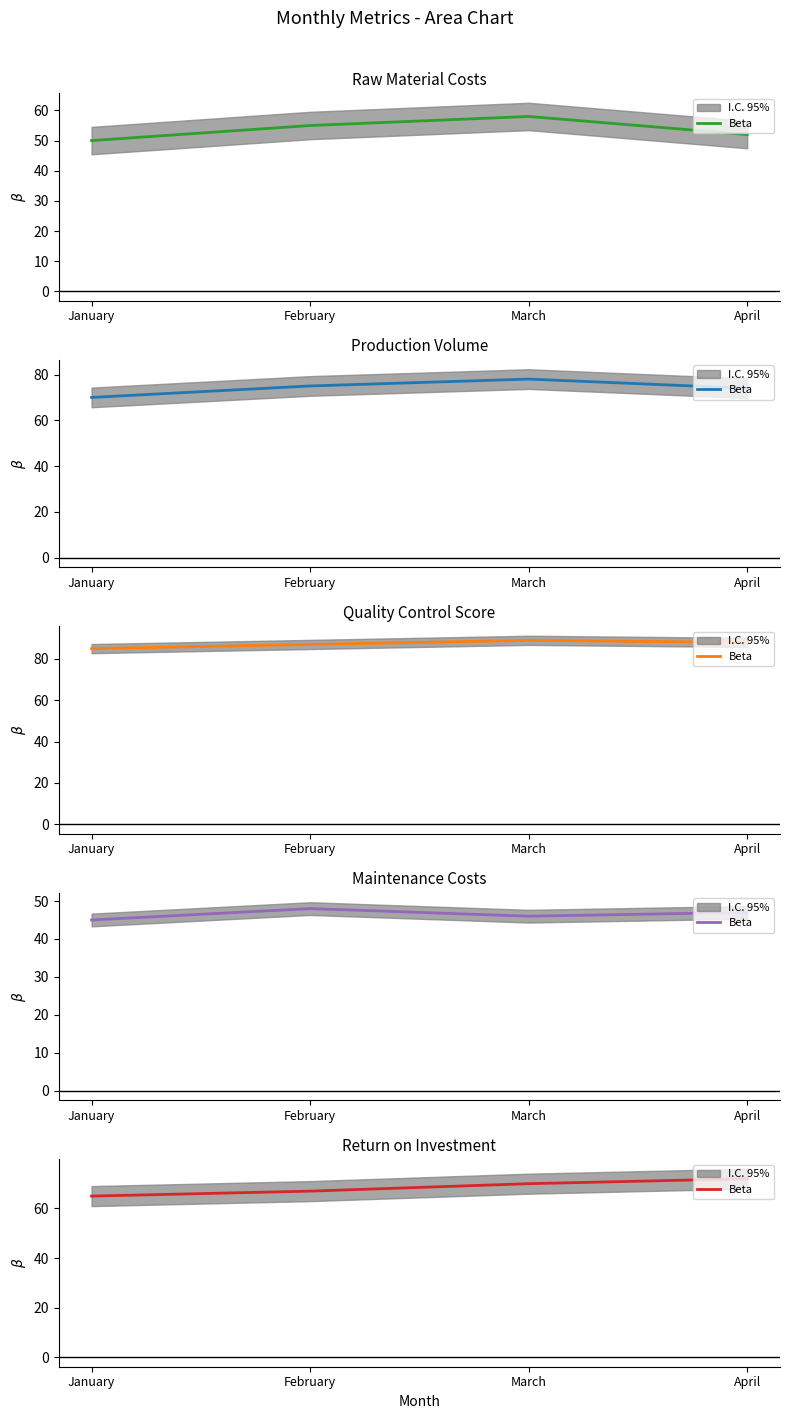

The value at March is 70. True or false?

True